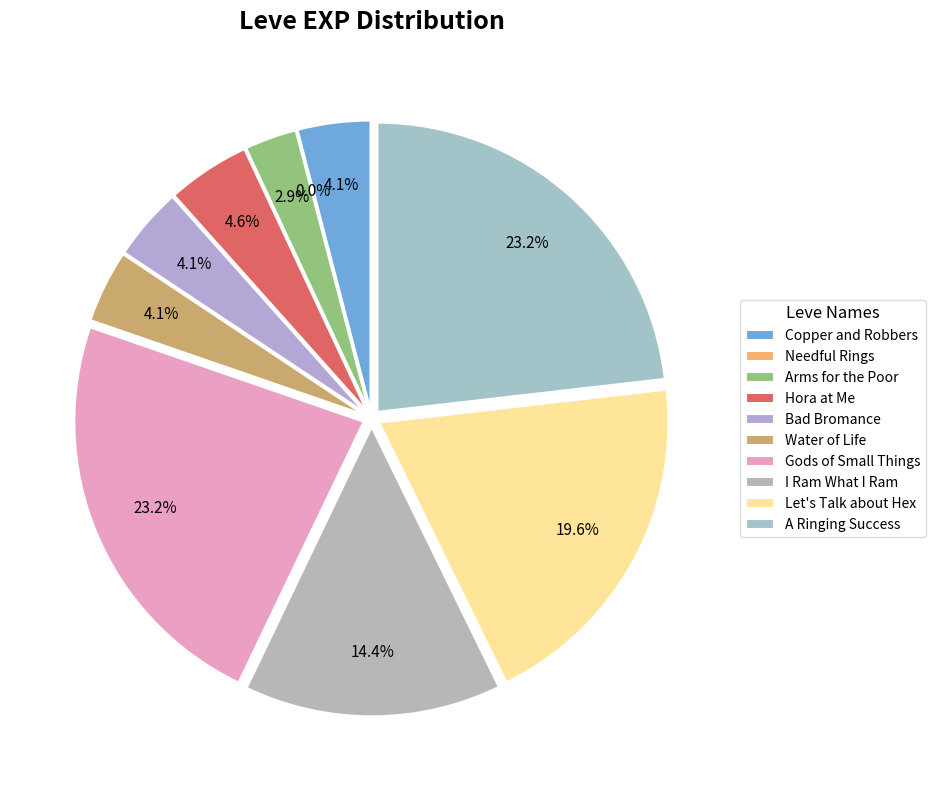

To the nearest percent, what portion does Let's Talk about Hex represent?

20%